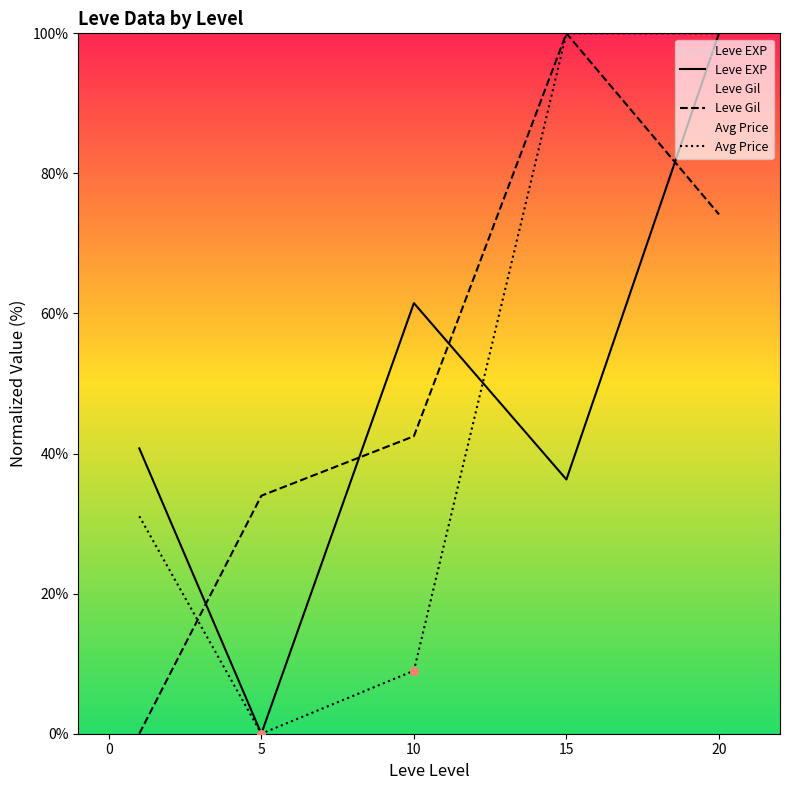

Which series contains the highest Y value?

Leve EXP